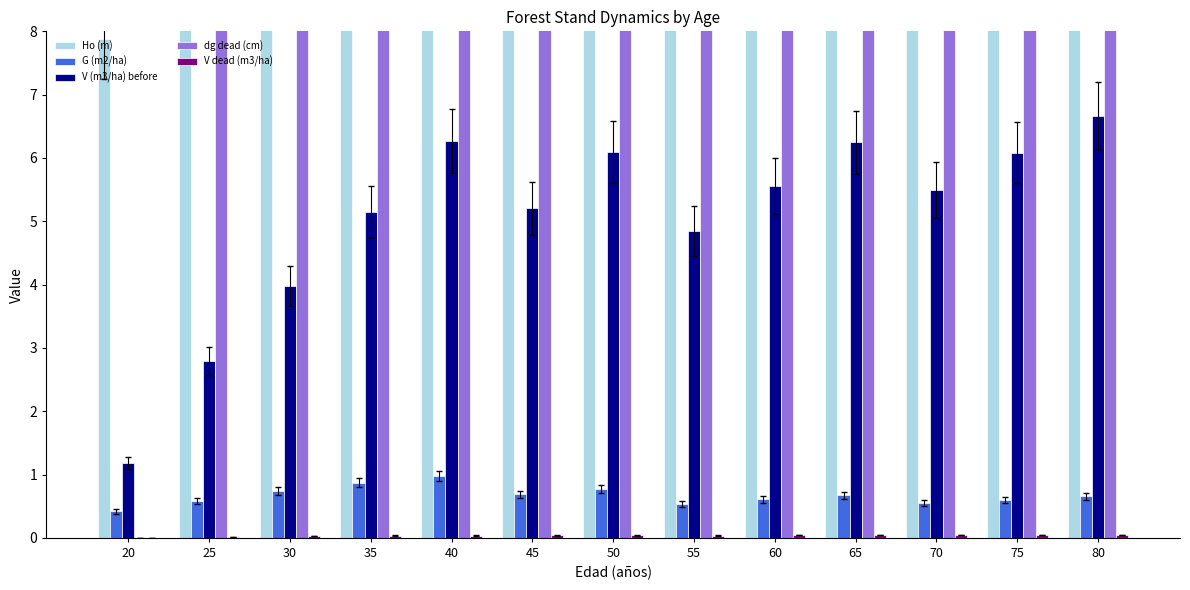

Which series changed the most between 65 and 80?

dg dead (cm)